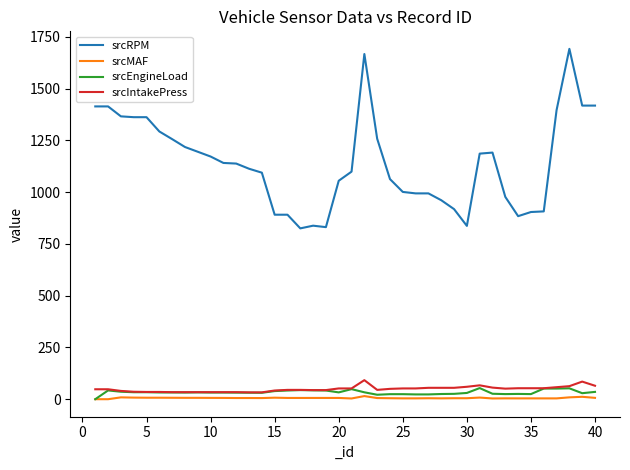

Which series has the largest total across all categories?

srcRPM